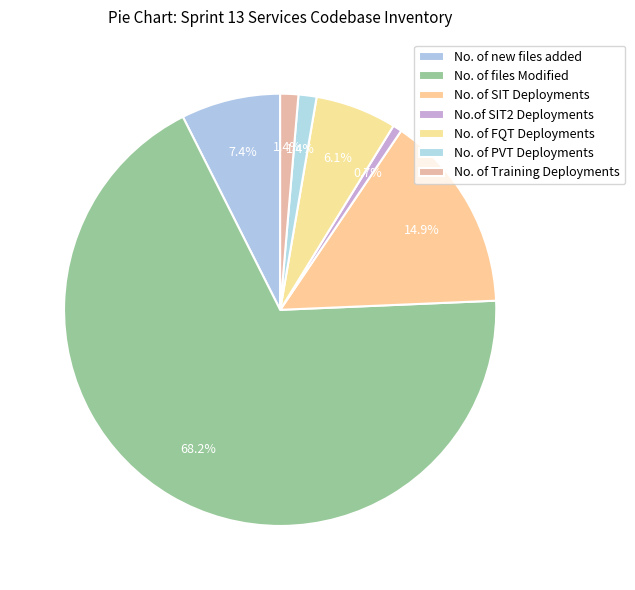

What percentage is the No. of PVT Deployments slice, to the nearest percent?

1%